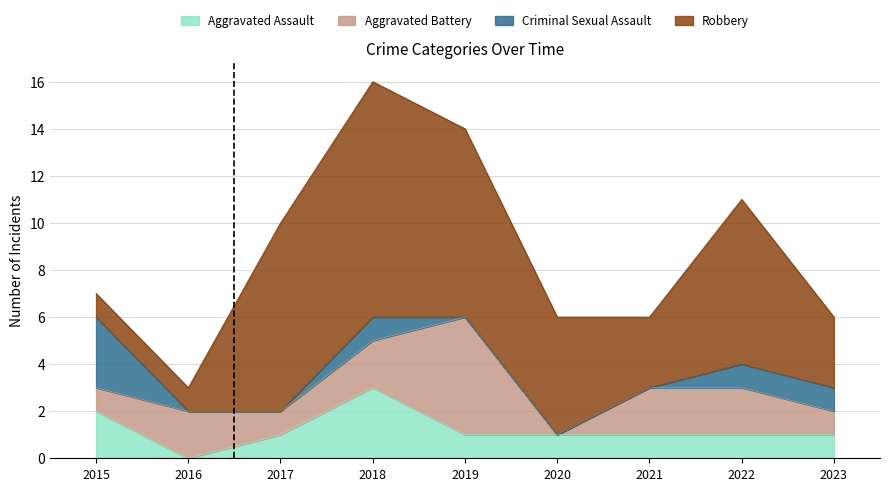

Rank the series by their maximum value, from lowest to highest.

Aggravated Assault, Criminal Sexual Assault, Aggravated Battery, Robbery